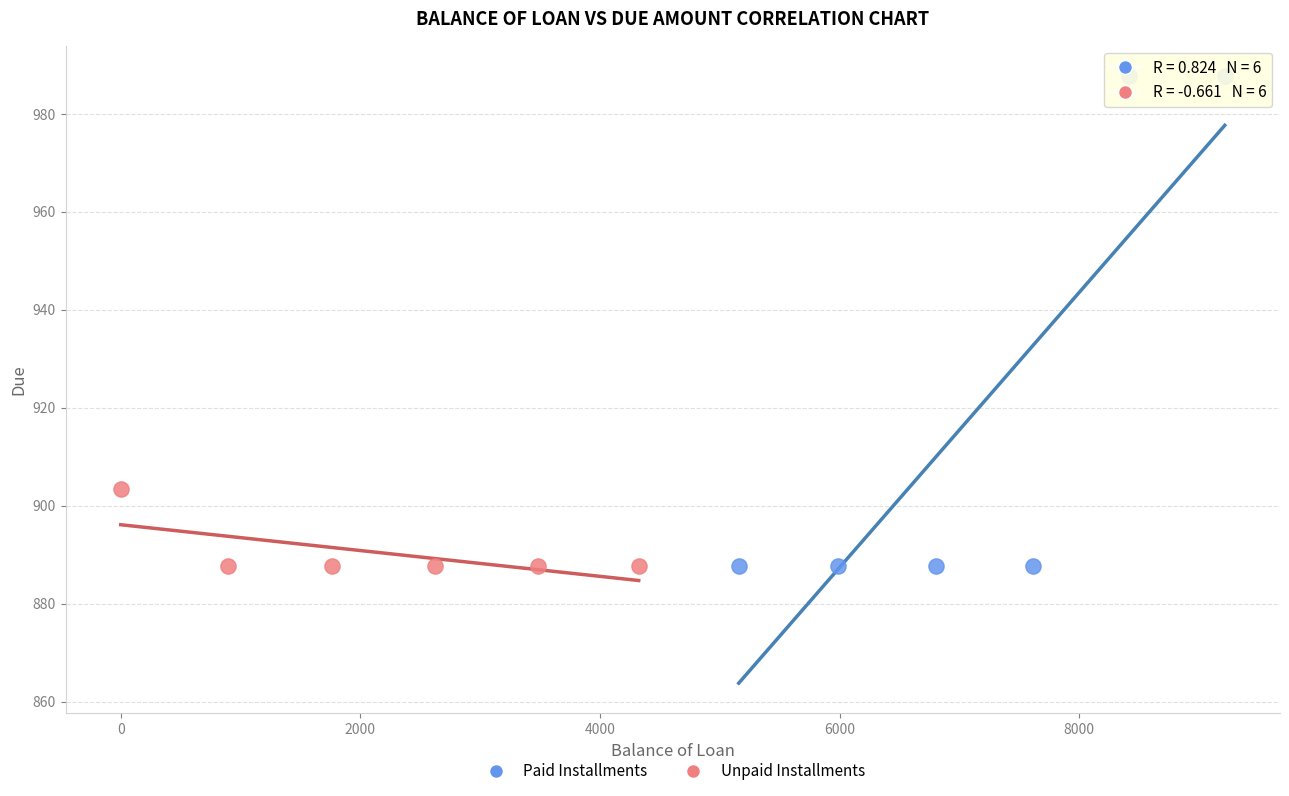

Which series has the largest Y range (max minus min)?

Paid Installments